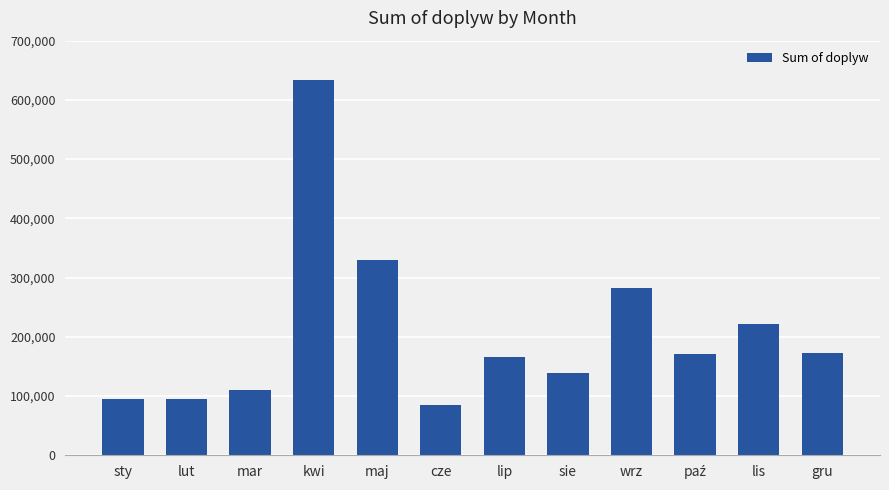

What is the greatest value displayed?

632931